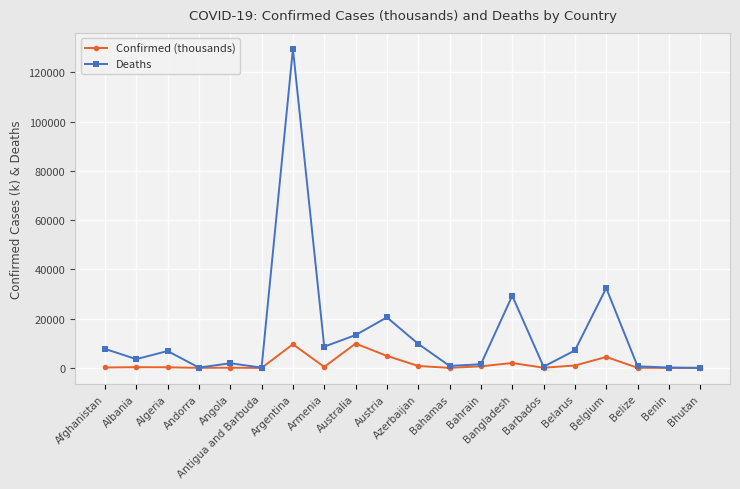

List the series in order of their peak value, highest first.

Deaths, Confirmed (thousands)